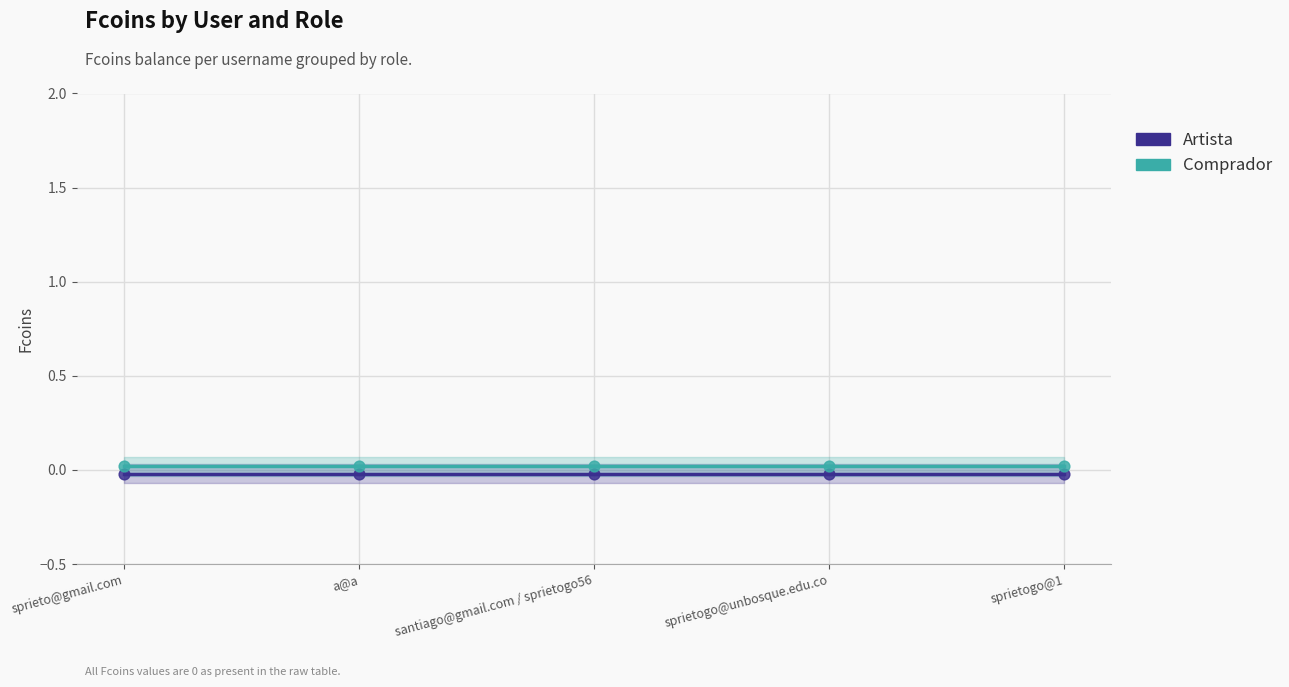

At which category is the sum across all series the highest?

sprieto@gmail.com